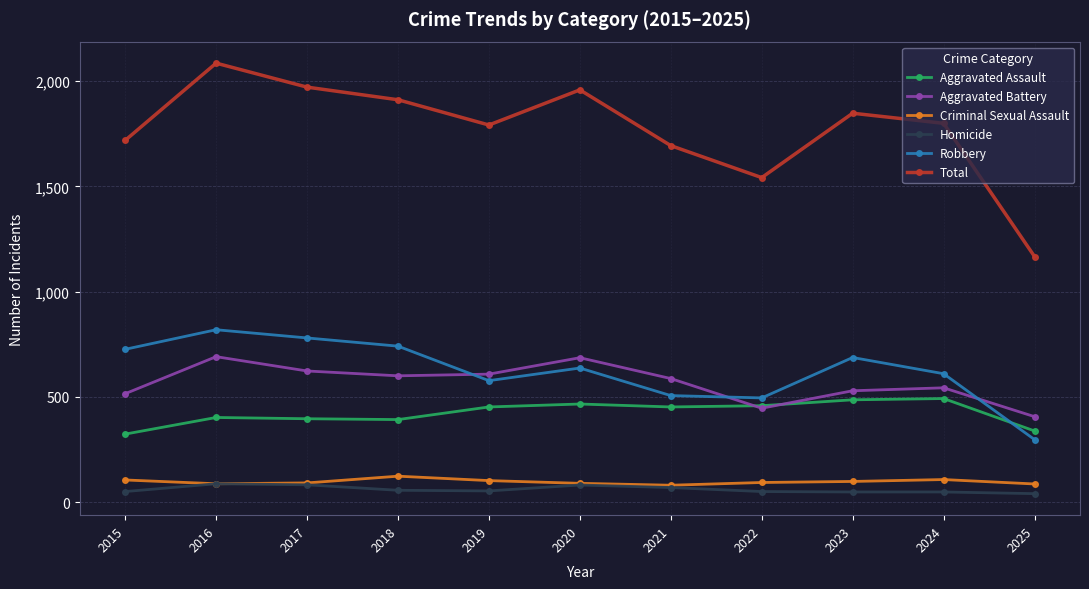

What is the difference between the highest and lowest values at 2017?

1890